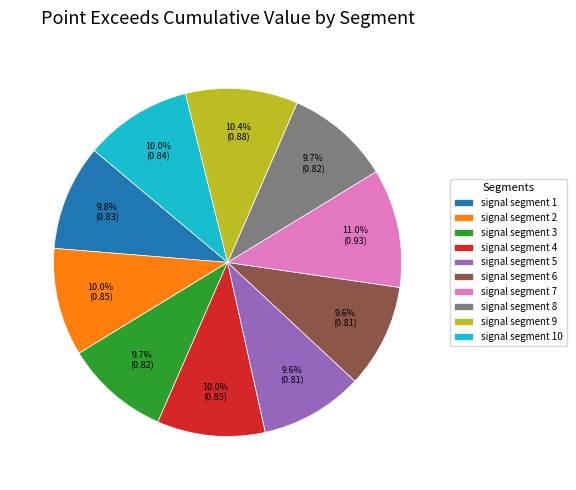

What percentage is the signal segment 8 slice, to the nearest percent?

10%